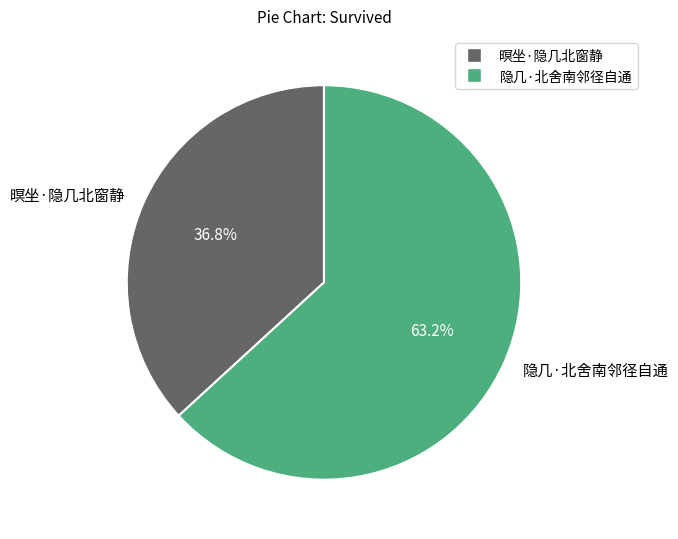

True or false: 隐几·北舍南邻径自通 accounts for 63% of the total.

True